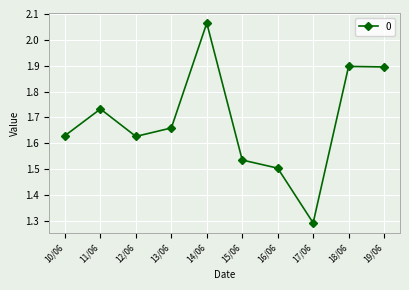

Approximately how many times larger is the value at 12/06 compared to 14/06?

0.8